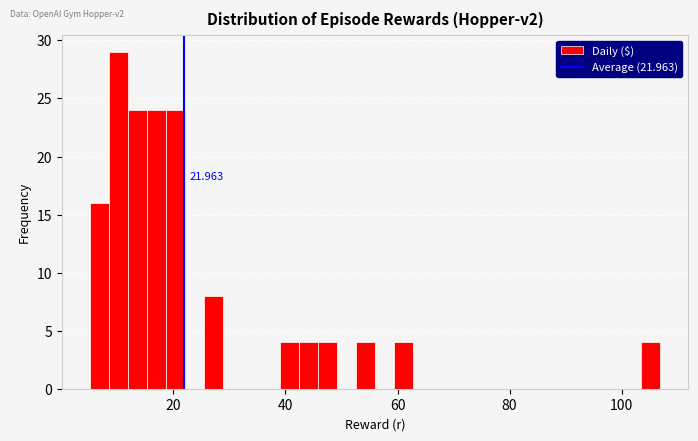

Read against the x-axis, roughly where is the centre of the tallest bar?

10